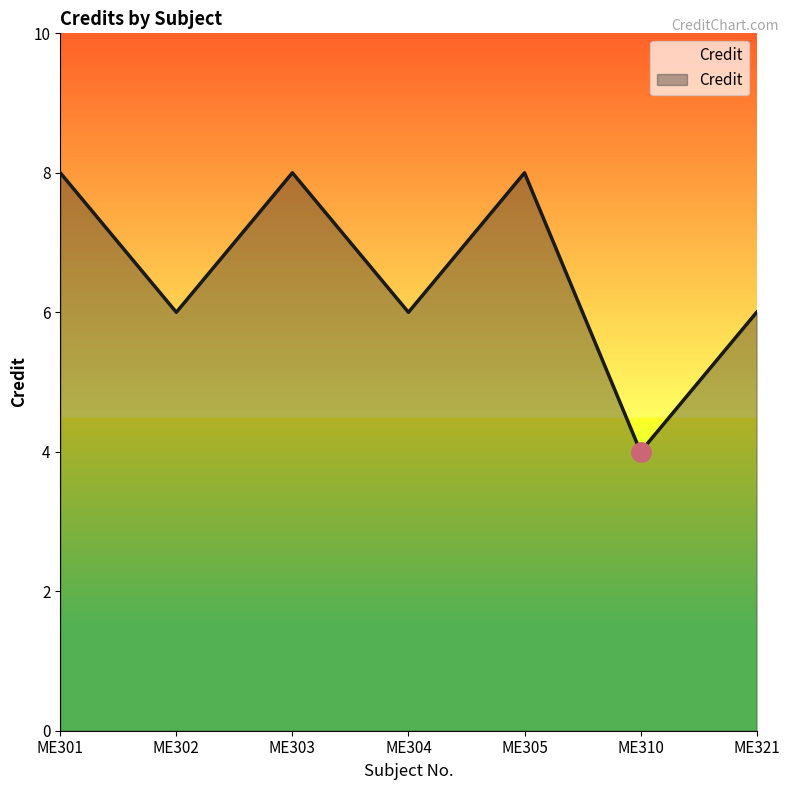

Where does the data first go above 6?

ME301